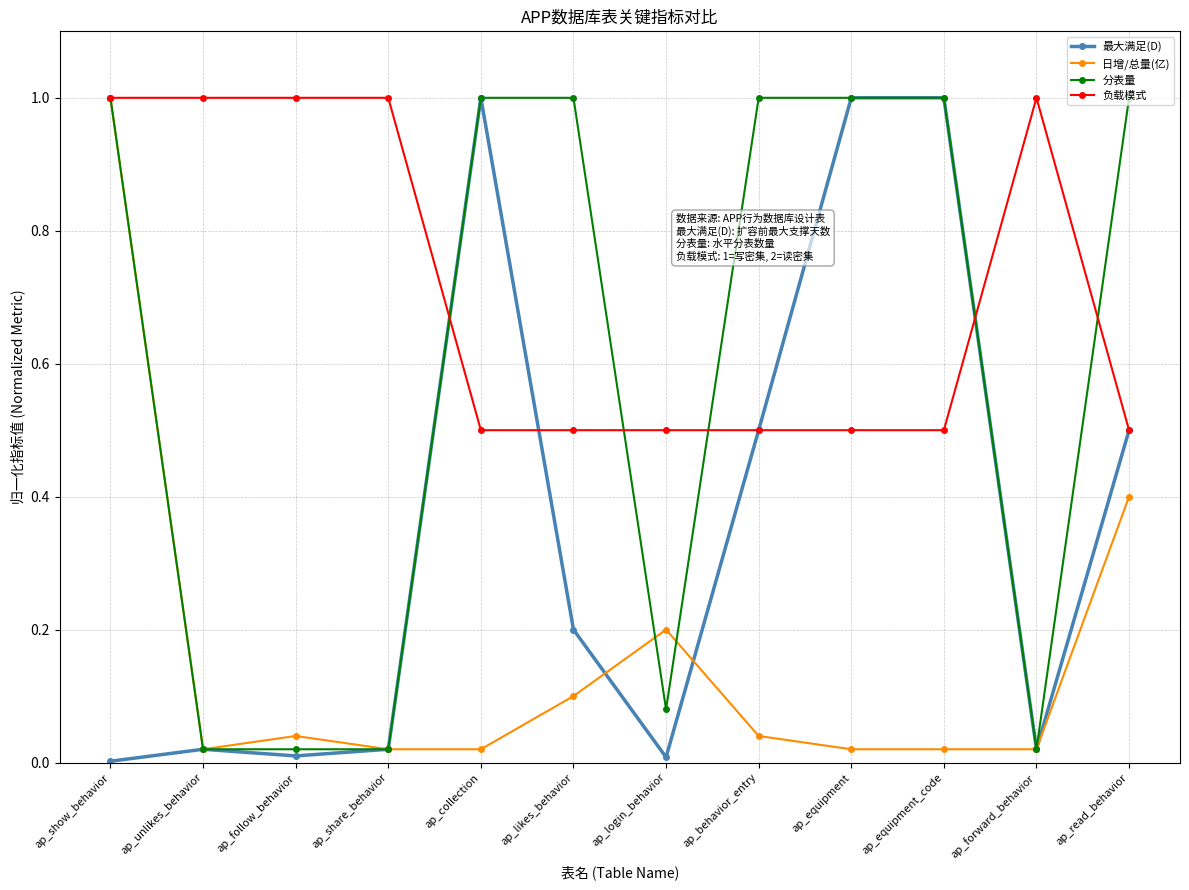

Rank the series by their average value, from lowest to highest.

日增/总量(亿), 最大满足(D), 分表量, 负载模式